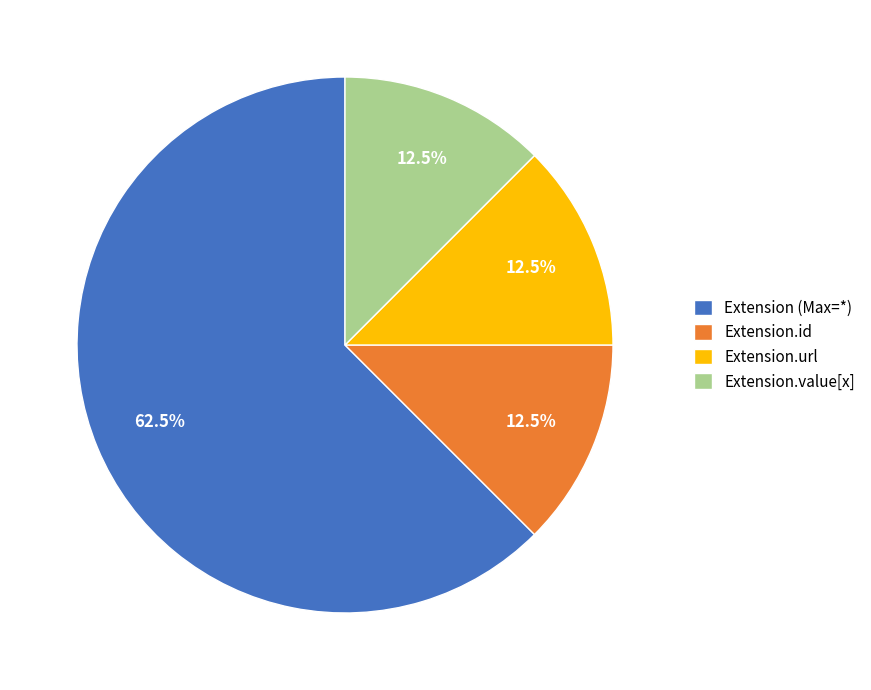

To the nearest percent, what is the average slice percentage?

25%